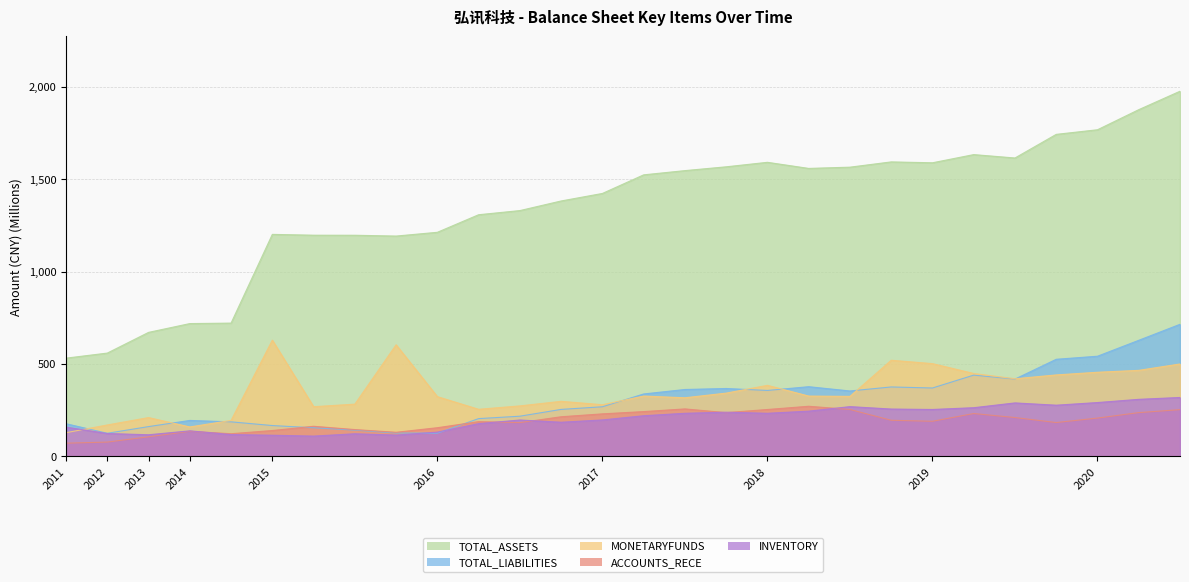

At 2015-12-31, list the series in order from largest to smallest.

TOTAL_ASSETS, MONETARYFUNDS, ACCOUNTS_RECE, TOTAL_LIABILITIES, INVENTORY